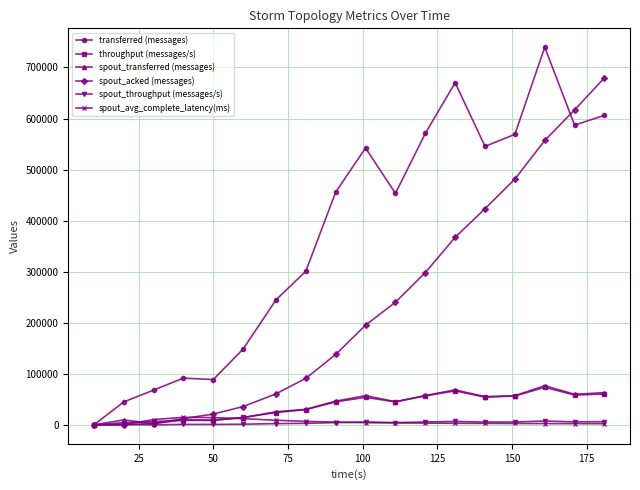

Which series ends up on top after the final intersection of spout_throughput (messages/s) and spout_acked (messages)?

spout_acked (messages)